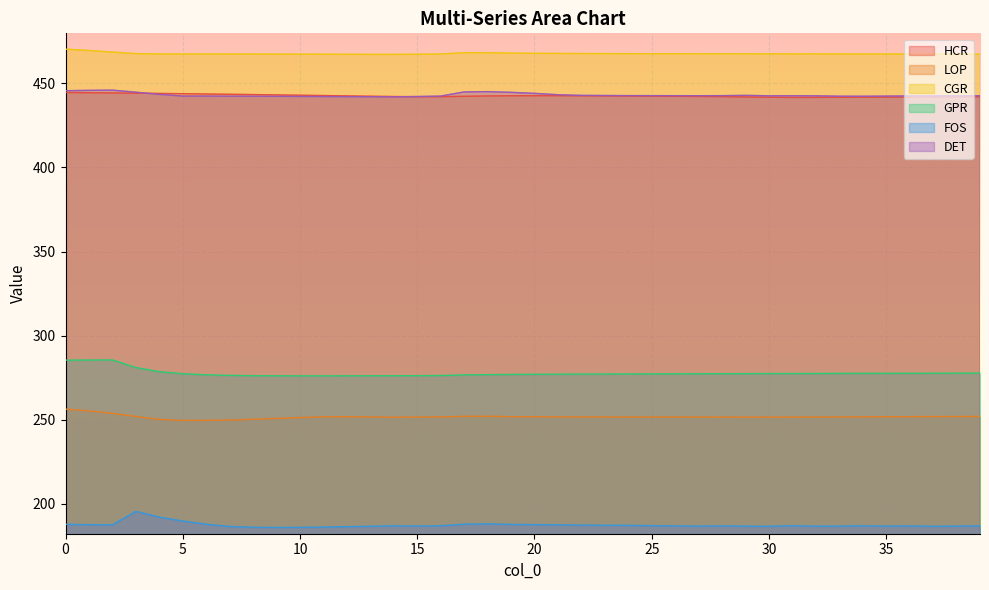

What are all the series names shown in the legend?

HCR, LOP, CGR, GPR, FOS, DET